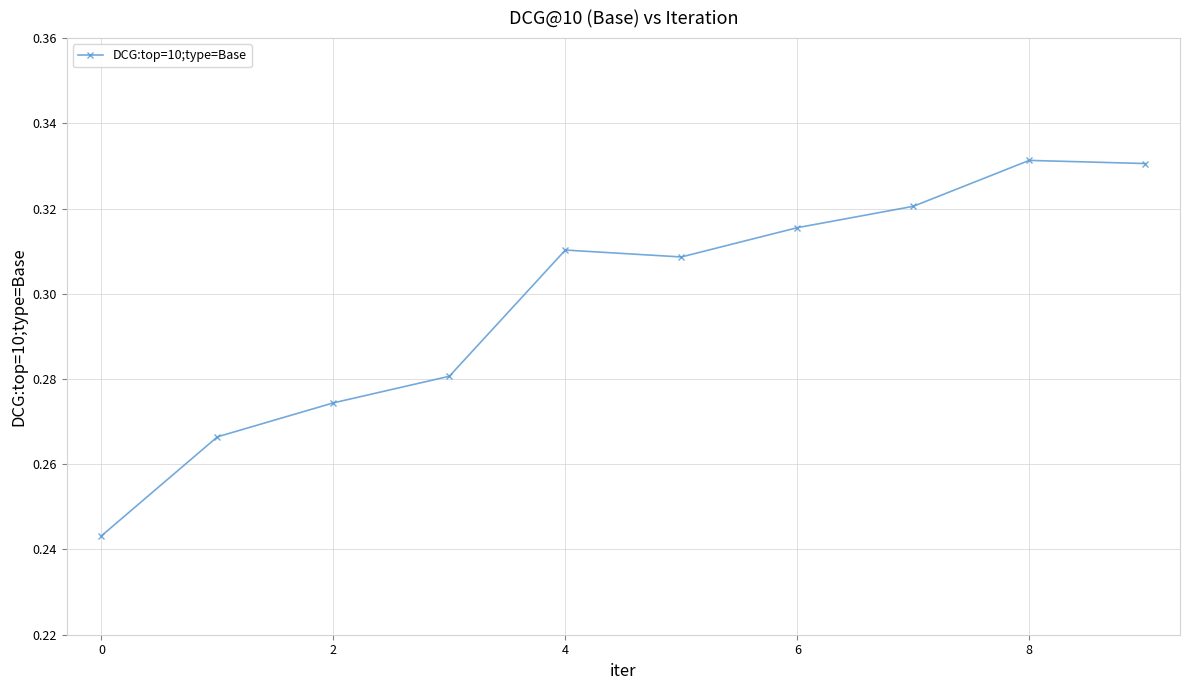

True or false: the data has more than 2 interior local peaks.

False